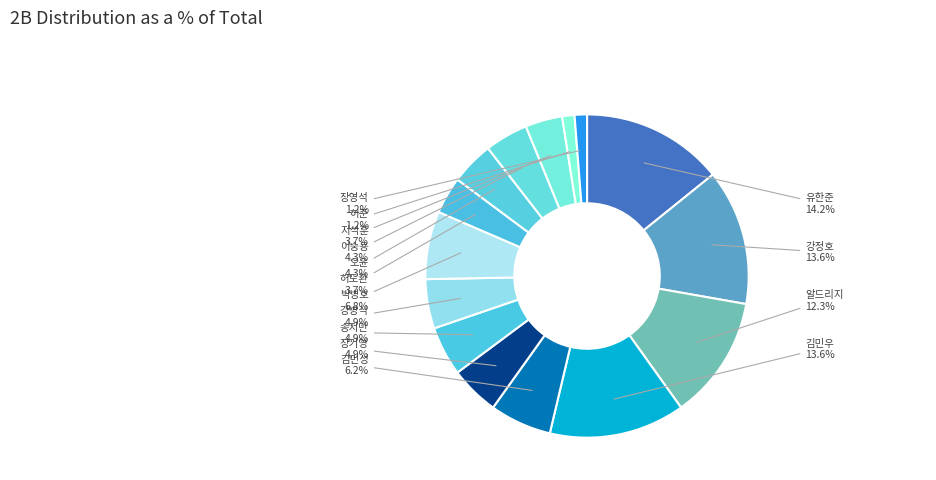

To the nearest percent, what is the difference between the largest and smallest slice percentages?

13%